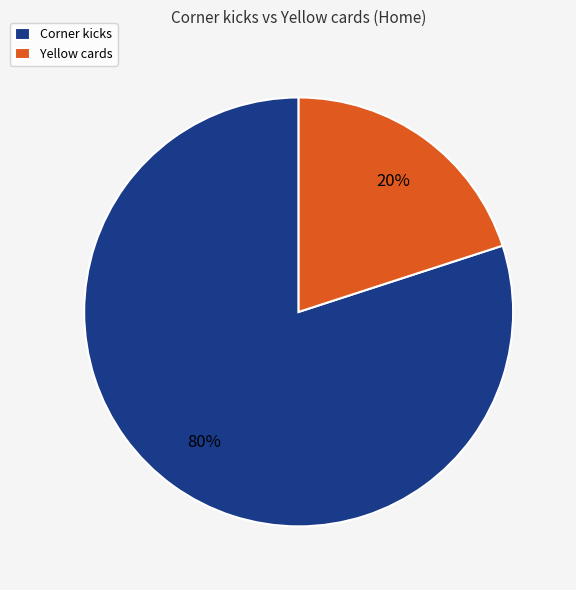

Which slice is the smallest?

Yellow cards